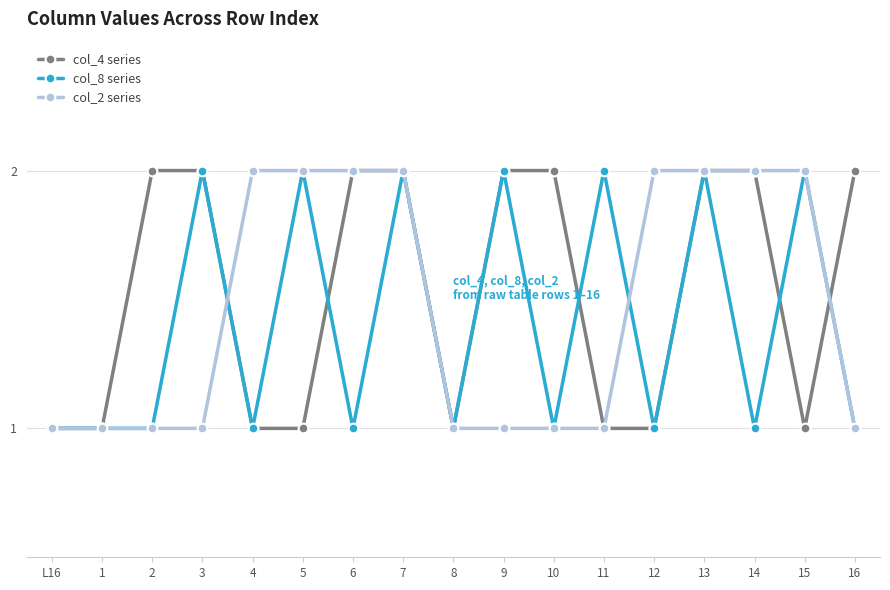

What is the label of the 17th point from the right?

L16